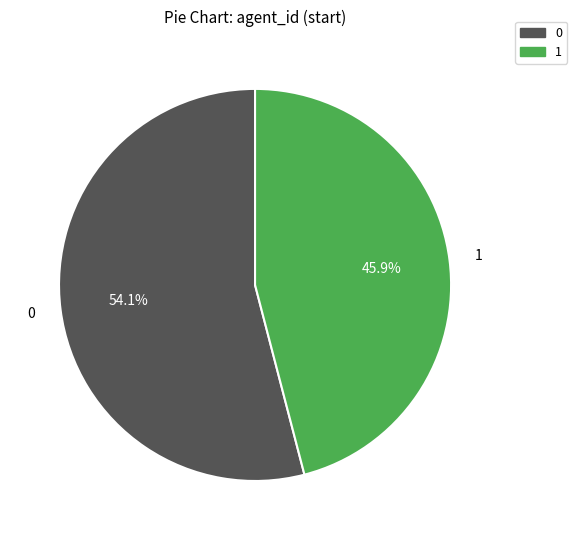

To the nearest percent, what portion does 0 represent?

54%